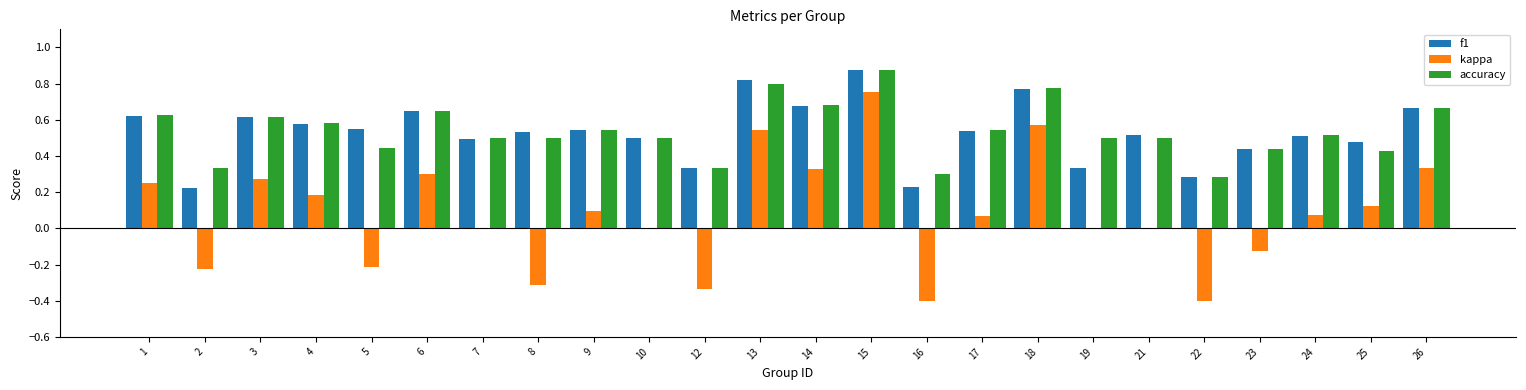

What is the sum of all kappa values?

1.9